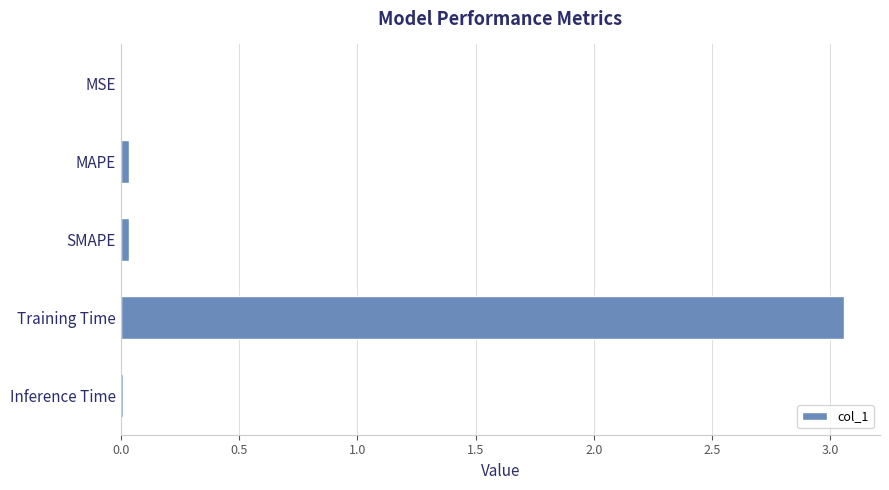

Is it true that the value at Training Time is 4.1?

False